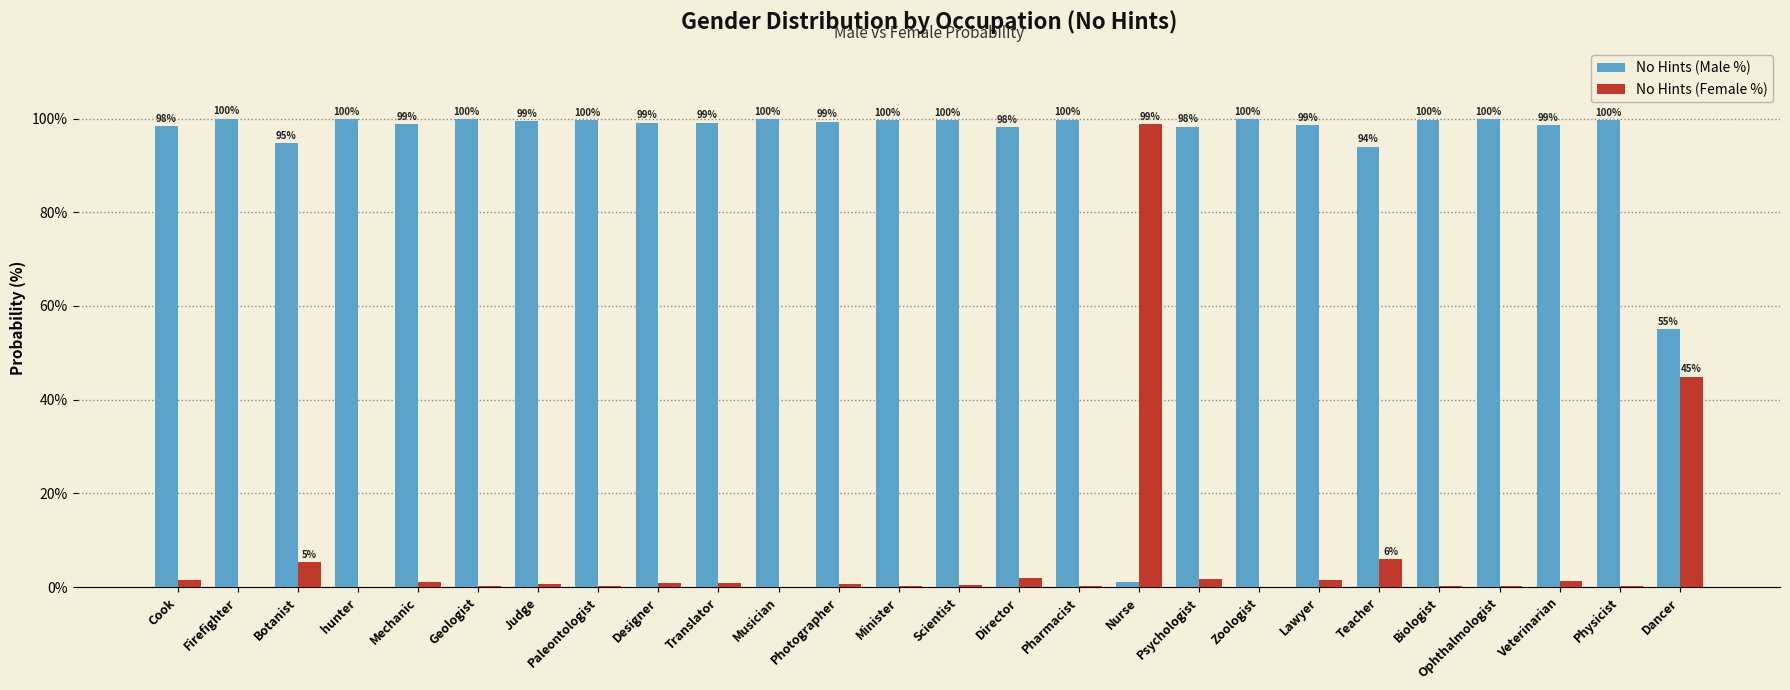

What is the maximum value shown in the chart?

100.0